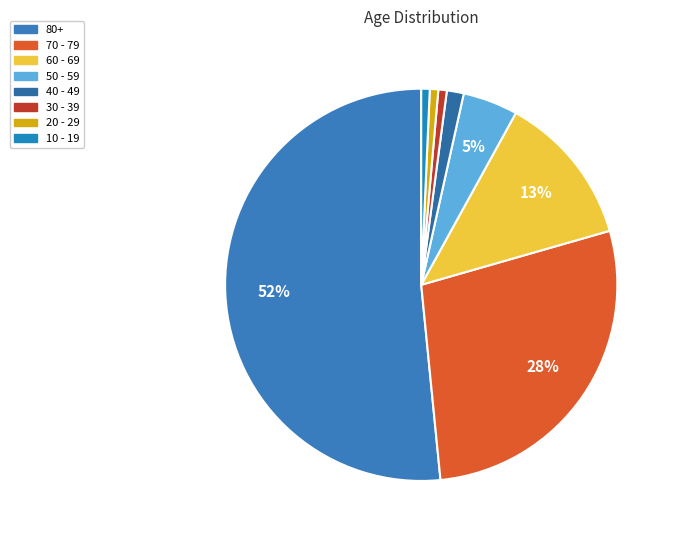

What percentage is NOT represented by 80+?

48.4%